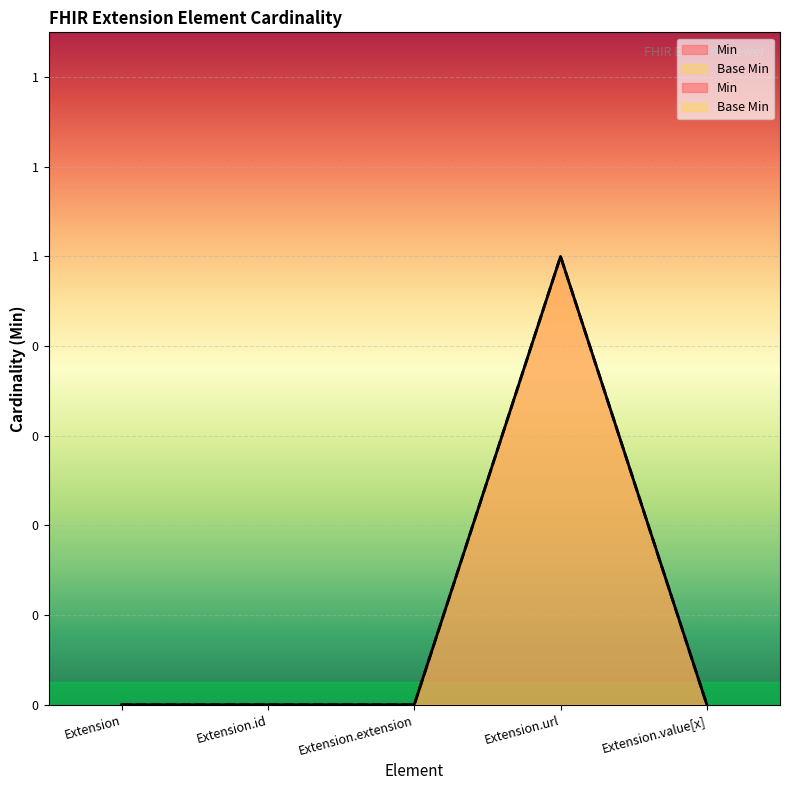

What is the value of the Base Min point at the 4th from the left?

1